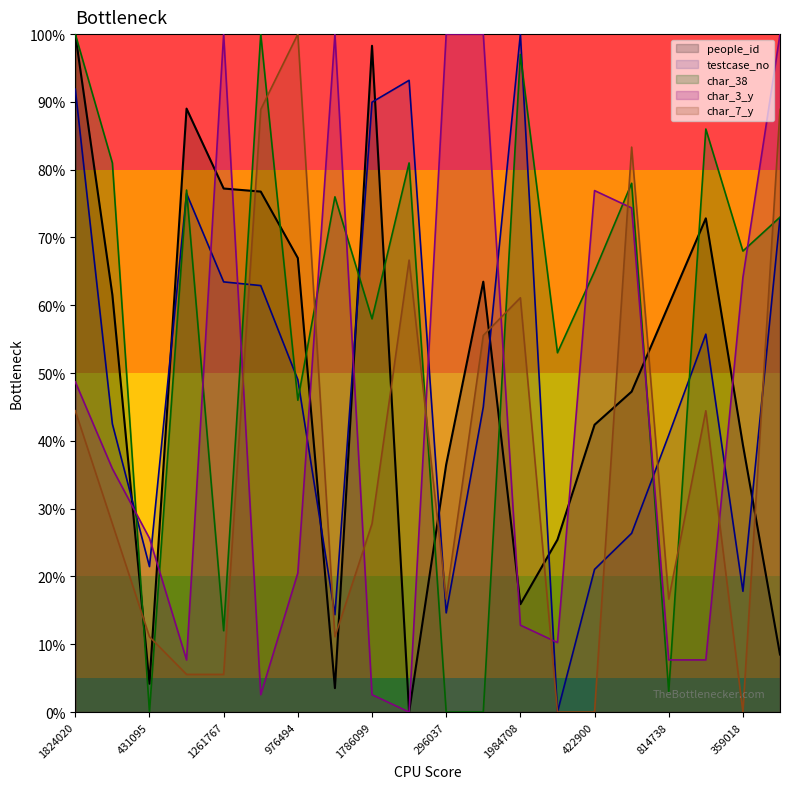

At which category is the sum across all series the highest?

1824020